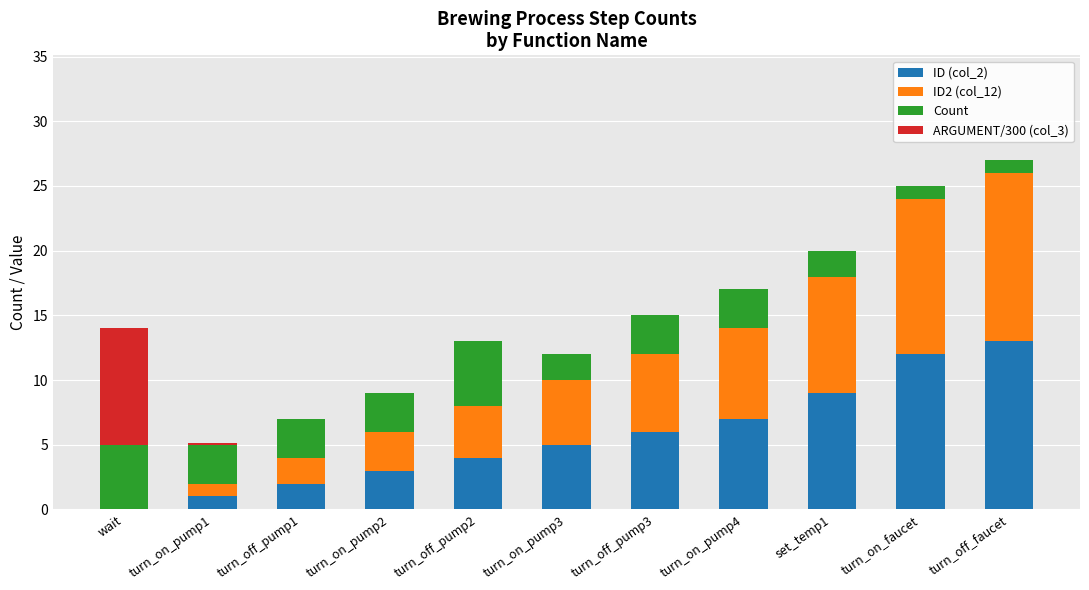

What is the maximum value for ID (col_2)?

13.0